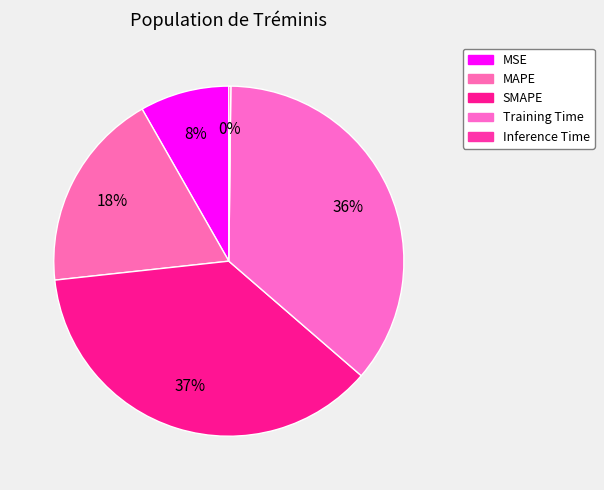

What is the smallest slice in the pie chart?

Inference Time